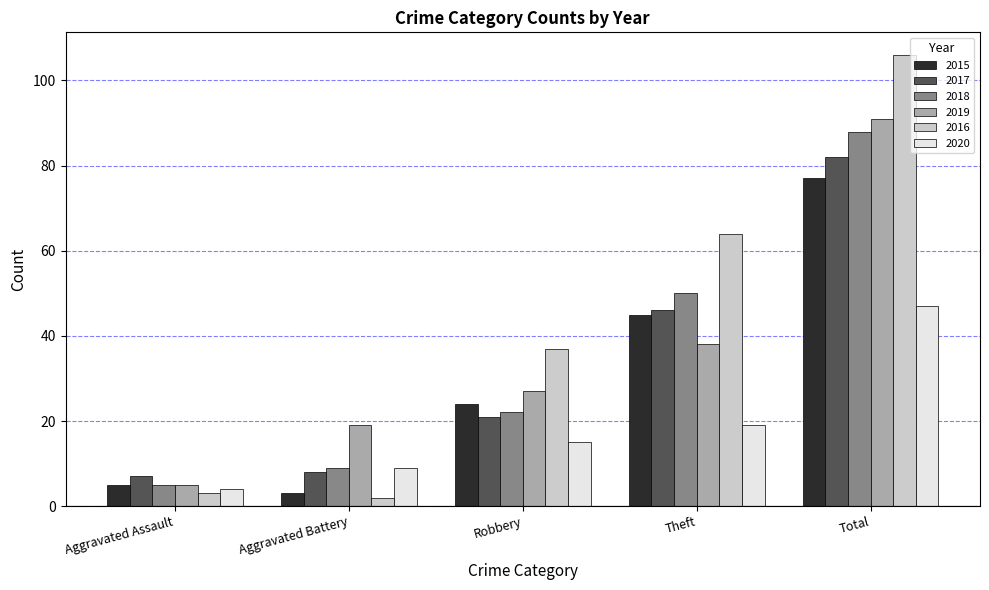

The value of 2017 at Robbery is 21. True or false?

True